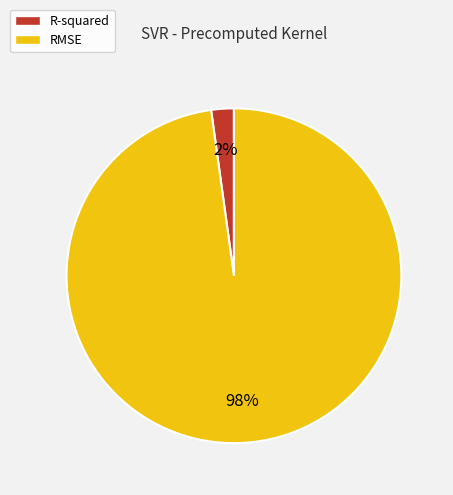

True or false: R-squared accounts for 2% of the total.

True